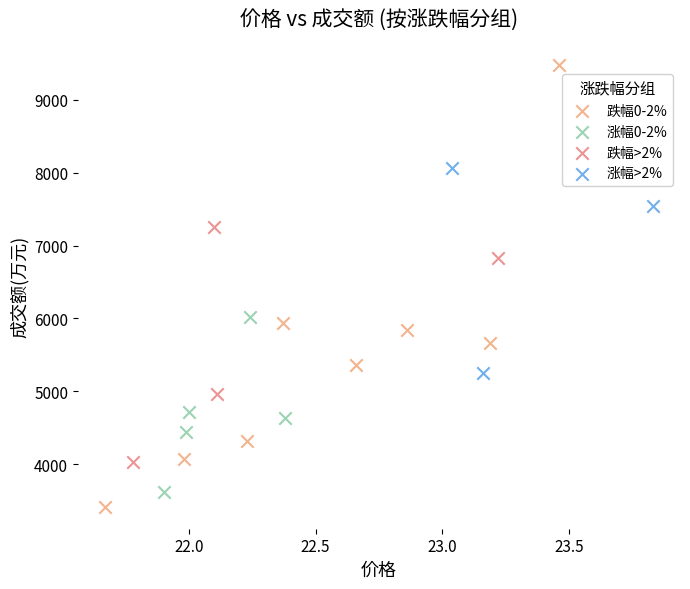

Which series has the largest Y range (max minus min)?

跌幅0-2%